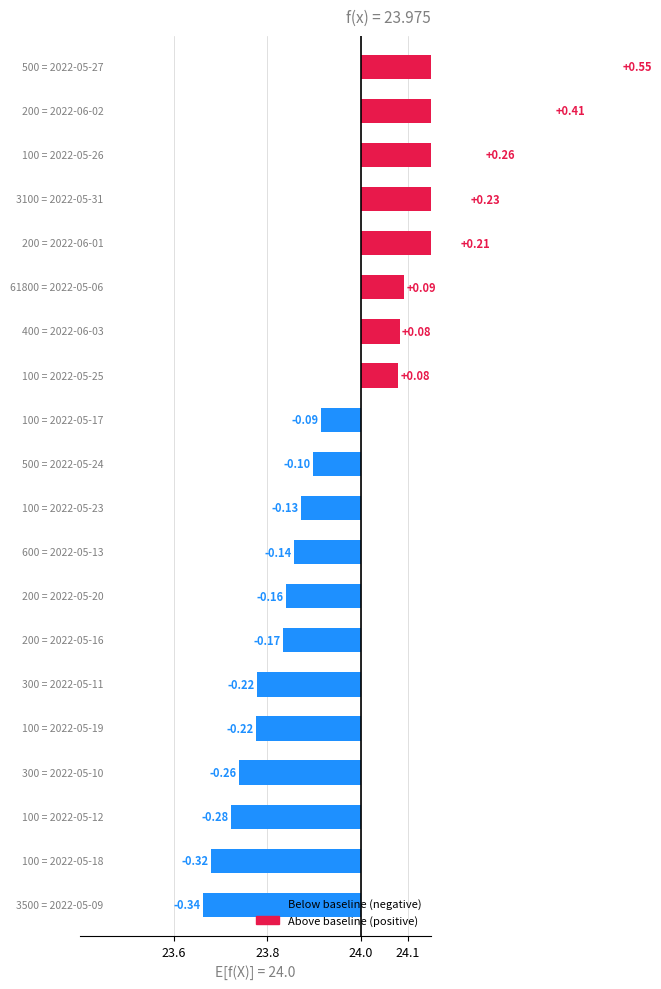

The value at 2022-05-19 is 23.8. True or false?

True